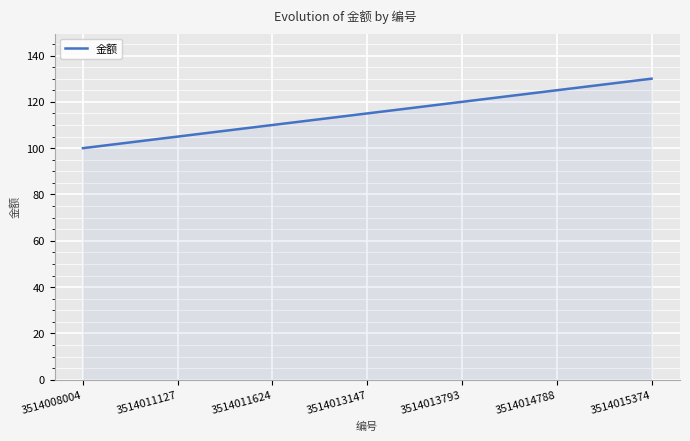

How many lines are shown in the chart?

1